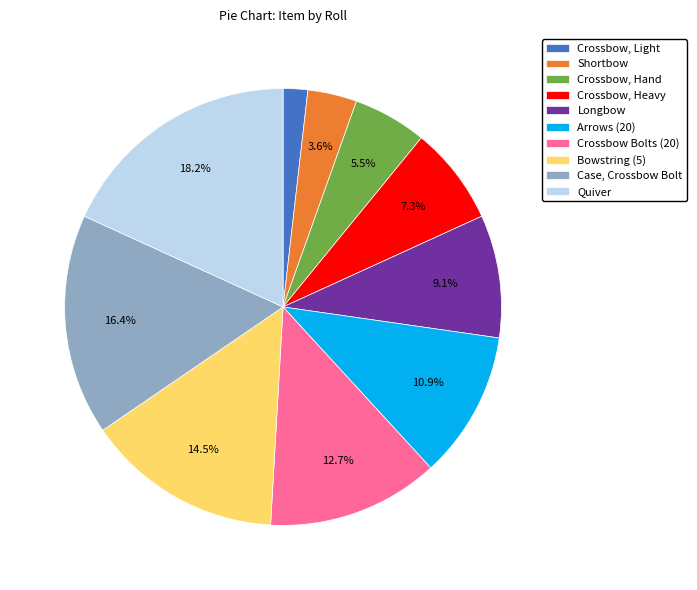

To the nearest percent, what is the difference between the Arrows (20) and Bowstring (5) slice percentages?

4%